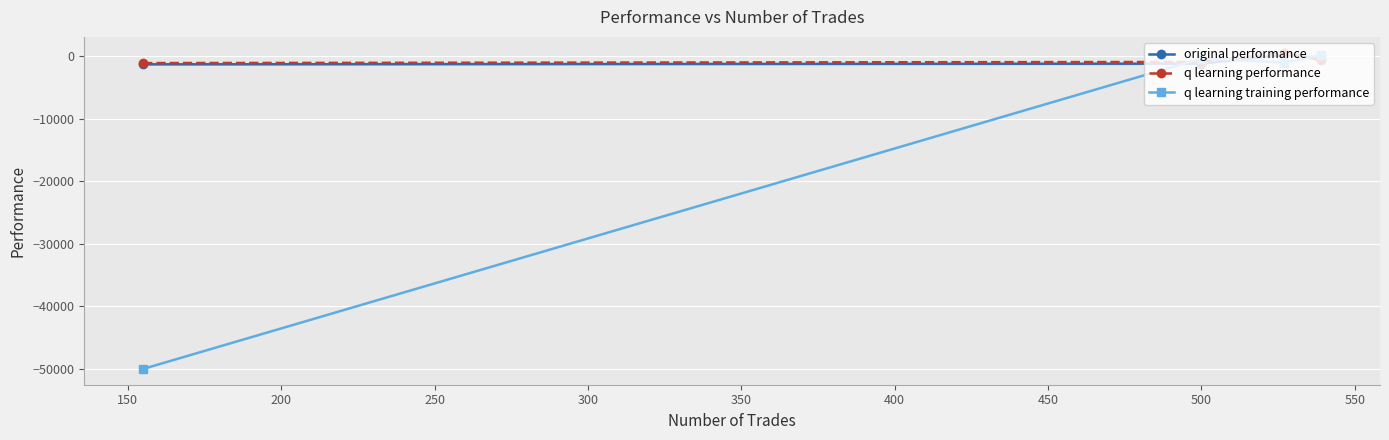

Which series ends up on top after the final intersection of original performance and q learning training performance?

q learning training performance